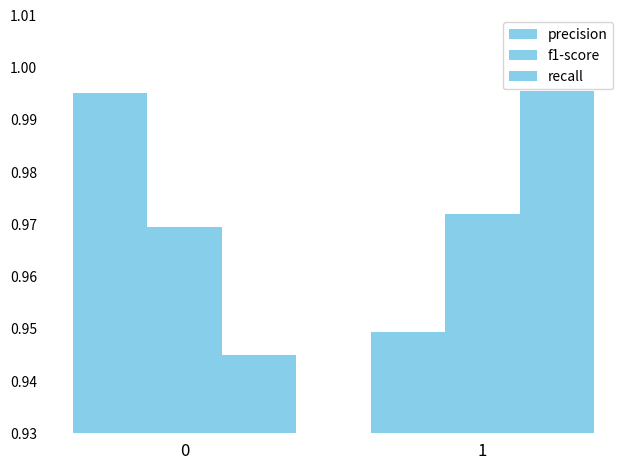

How many groups of bars are there?

2